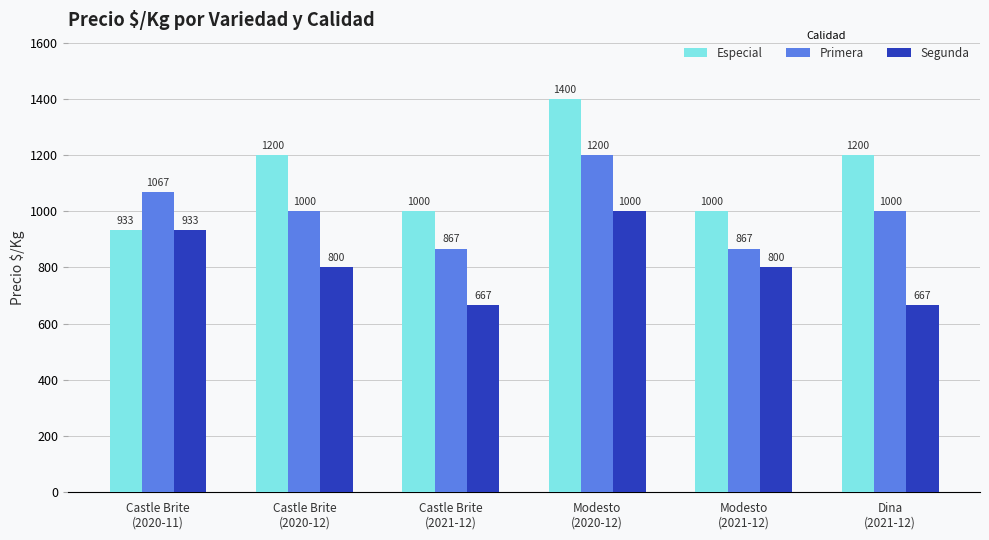

What is the average value of the Segunda series?

811